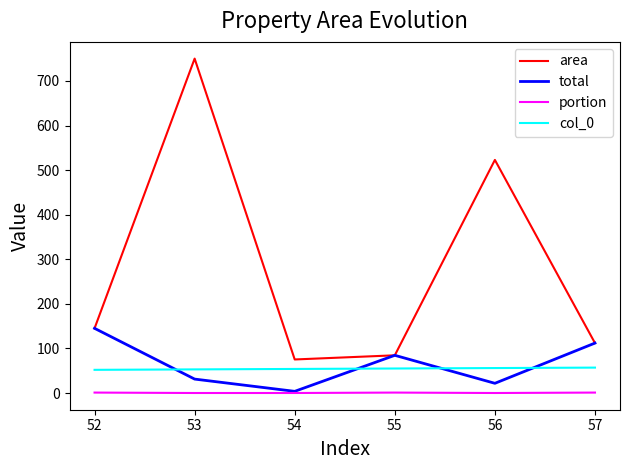

Is it true that area equals 360.6 at 53?

False